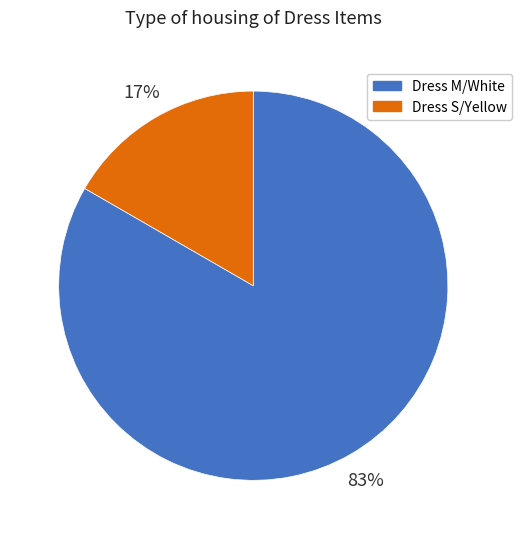

Is the sum of Dress S/Yellow and Dress M/White greater than half?

Yes